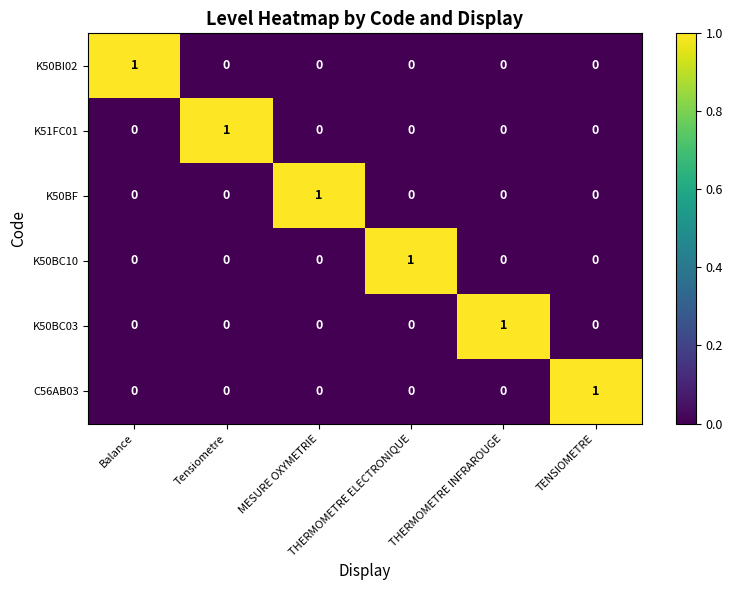

At how many categories does at least one series exceed 0?

6